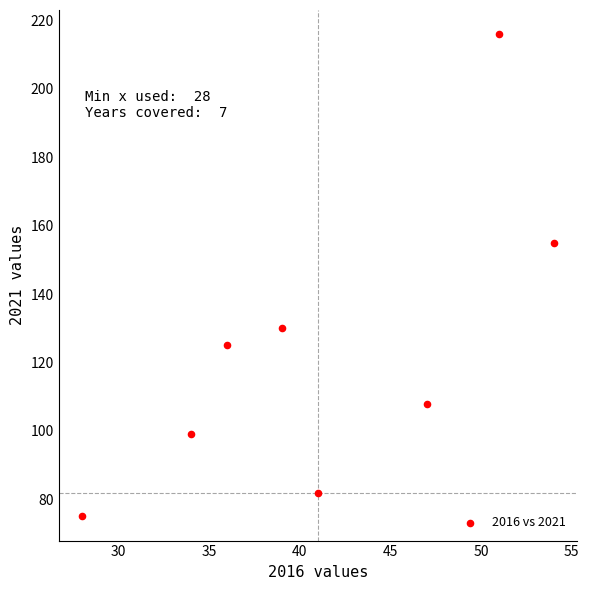

What is the range of X values (max minus min)?

26